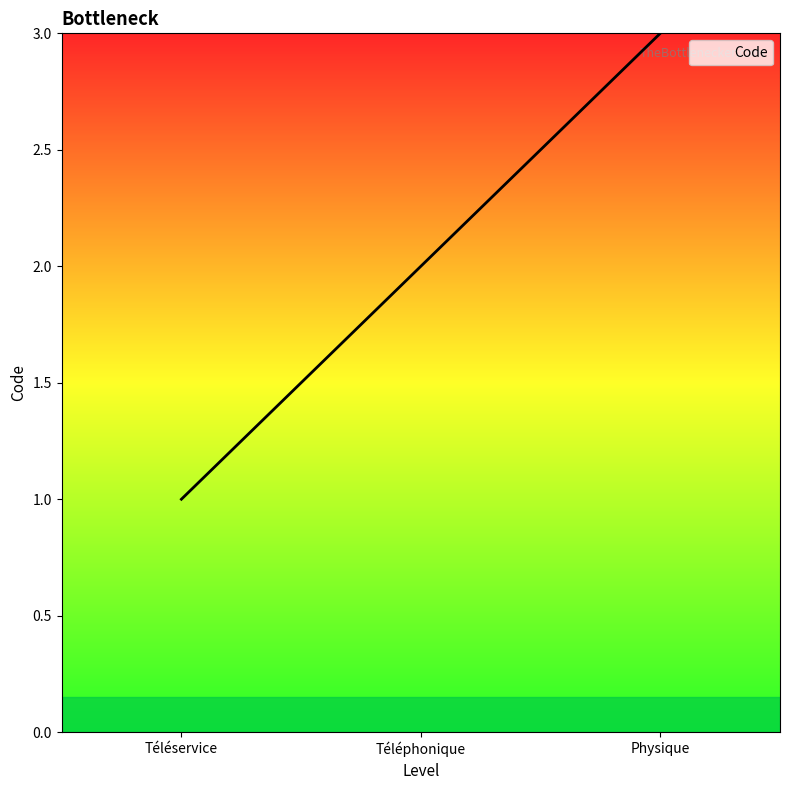

What value does the data have at Physique?

3